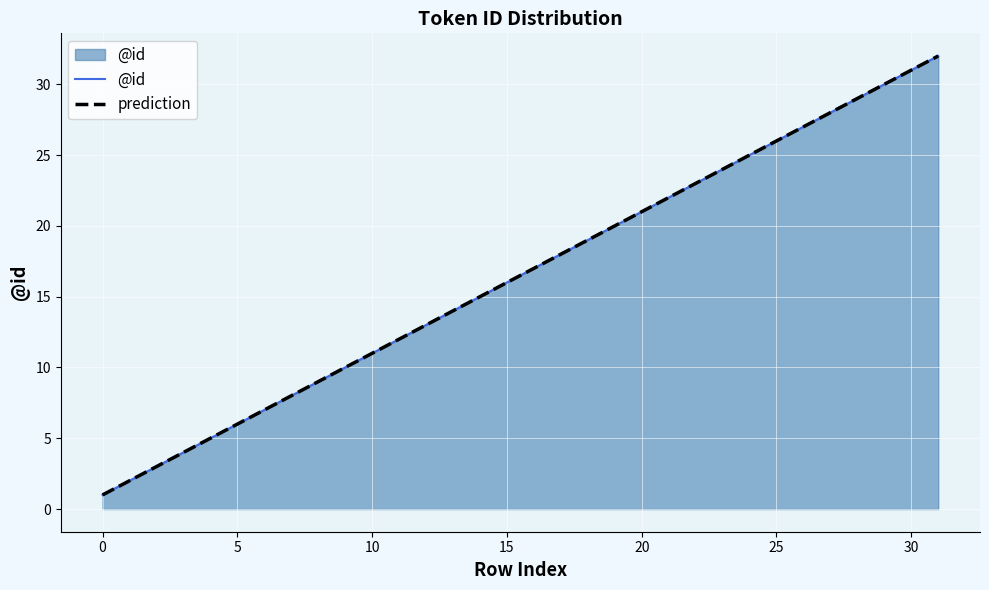

Which series has the widest spread of values?

@id